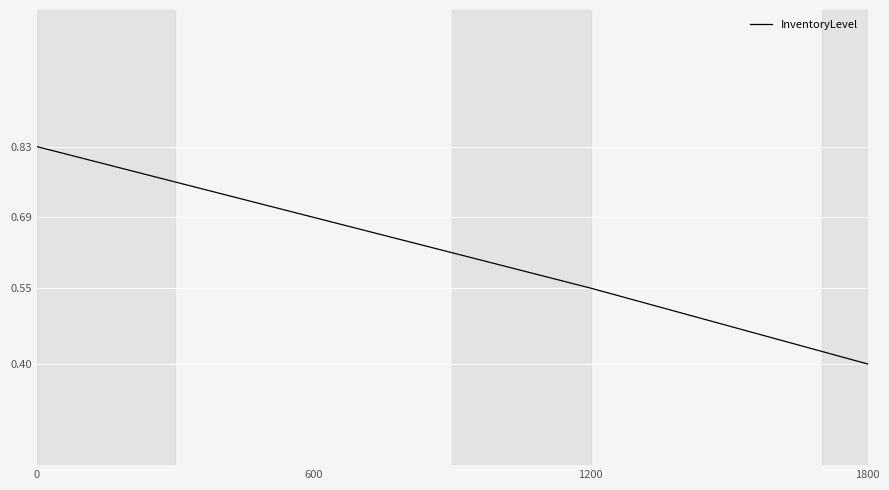

What is the smallest value displayed?

0.4